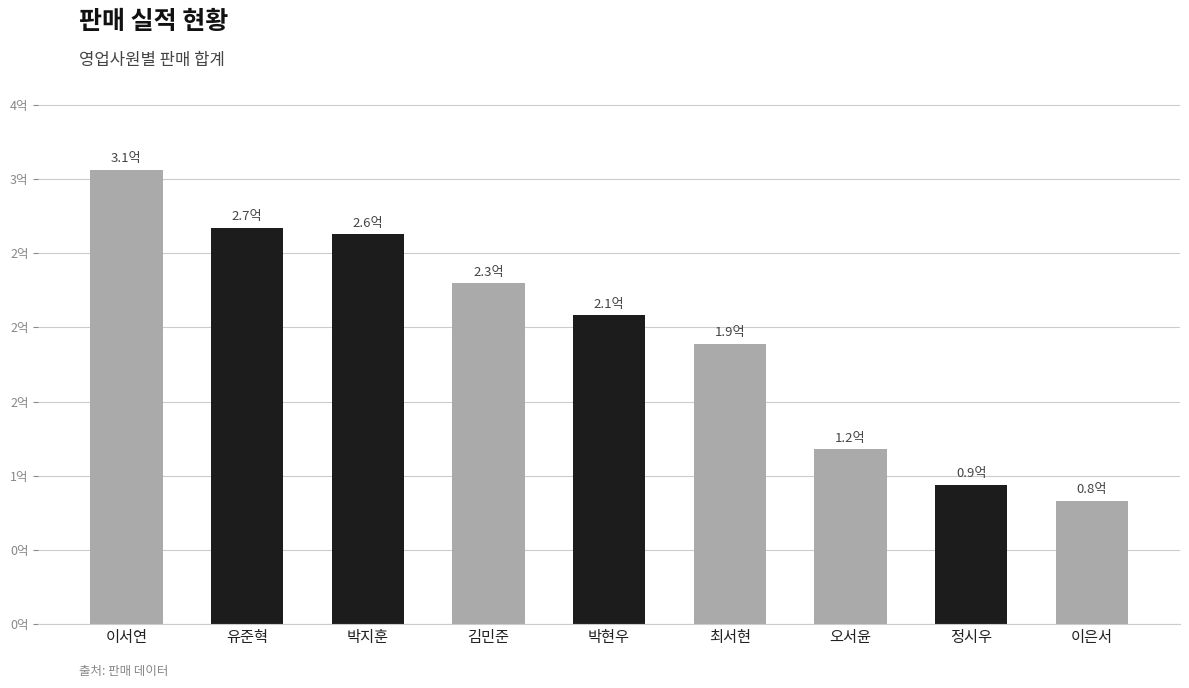

Between 최서현 and 박현우, which is larger?

박현우